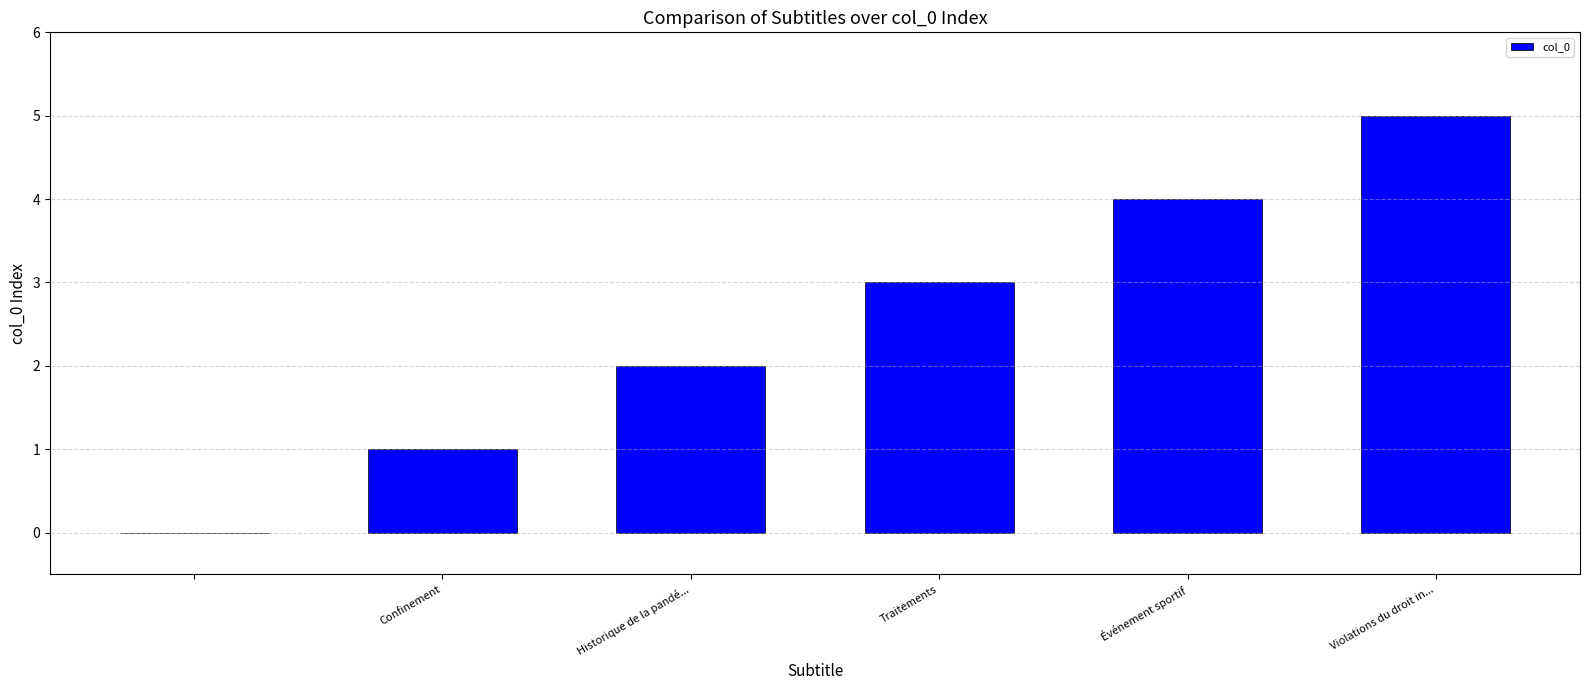

What is the sum of all values?

15